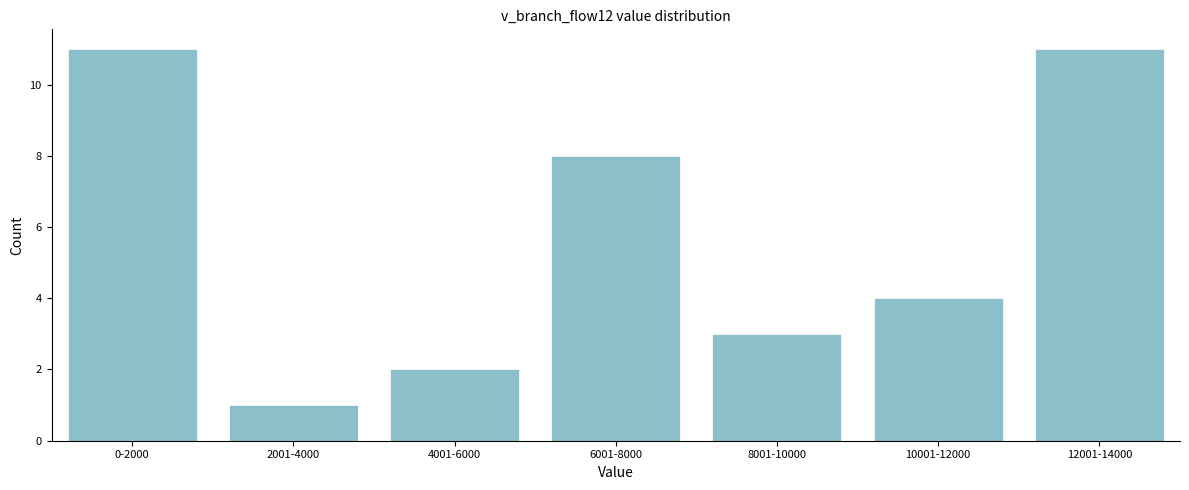

Reading right to left, what are all the values shown in this chart?

11	4	3	8	2	1	11